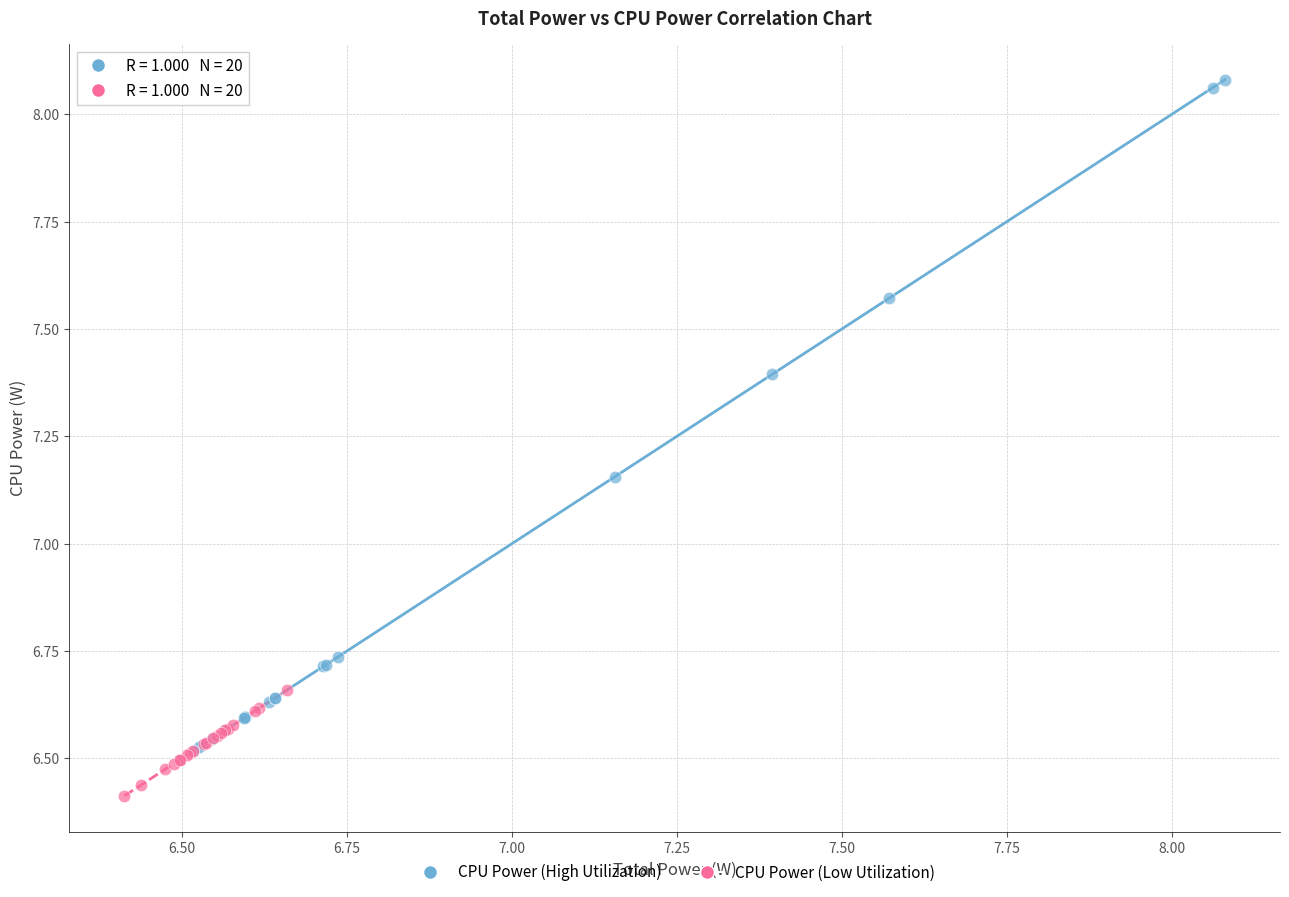

Which series contains the lowest Y value?

CPU Power (Low Utilization)